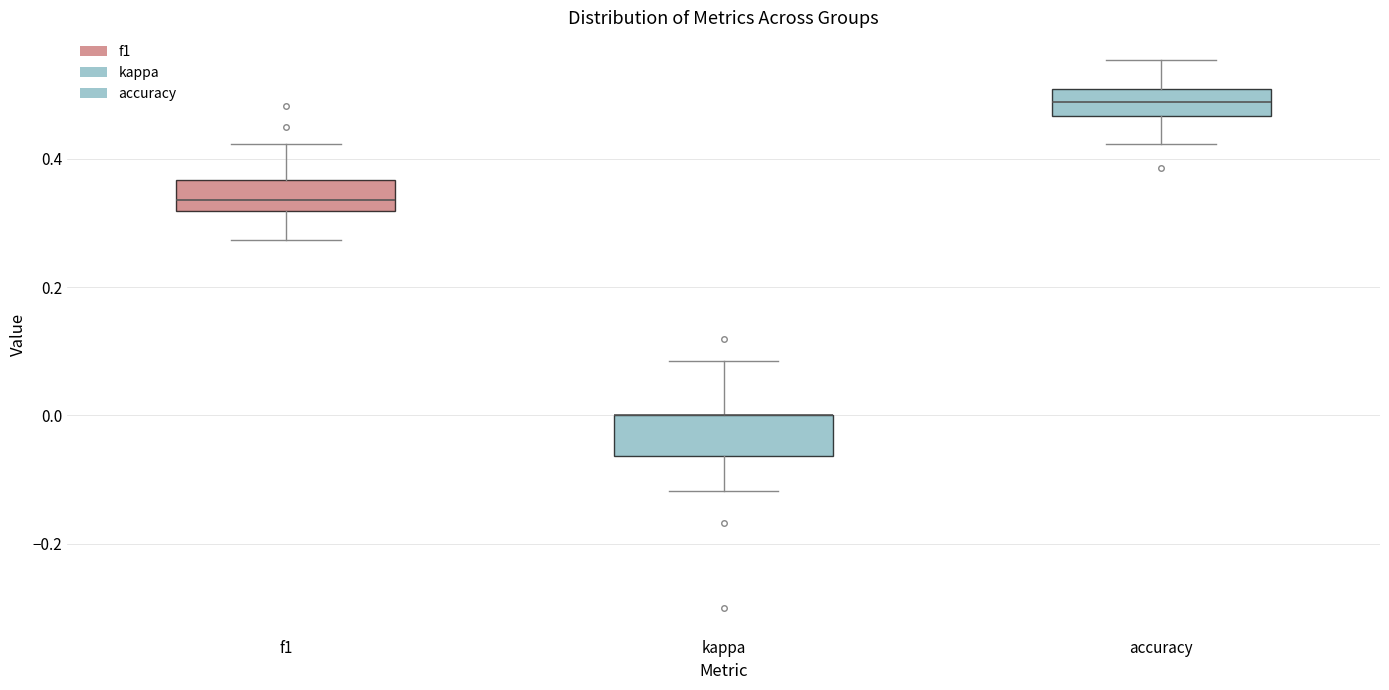

Reading left to right, read every box against the y-axis: the position of its median line, the range the box covers, and the ends of its whiskers. The values are not printed on the chart, so give them approximately, as read against the axis.

f1: median 0.34, box 0.32 to 0.36, whiskers 0.28 to 0.42
kappa: median 0.00 (drawn on the box's upper edge), box -0.06 to 0.00, whiskers -0.12 to 0.08
accuracy: median 0.48, box 0.46 to 0.50, whiskers 0.42 to 0.56